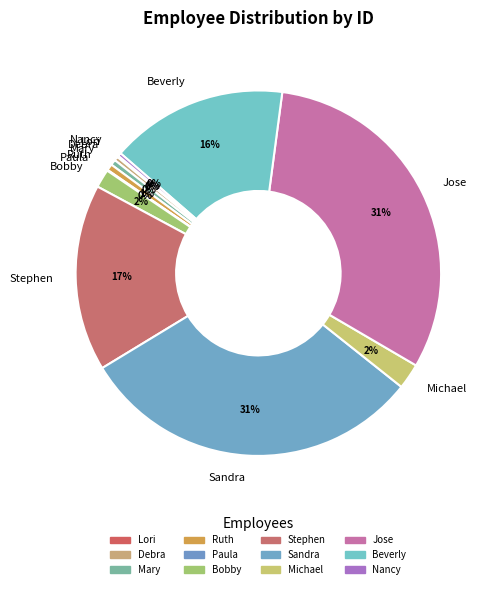

Combined, do Debra and Michael account for over 50%?

No